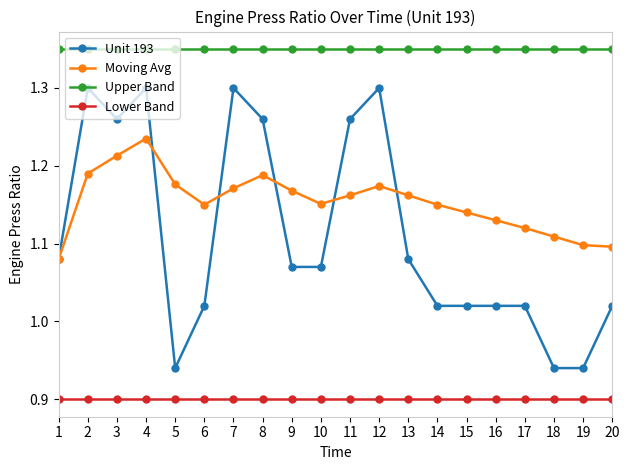

What are all the series names shown in the legend?

Unit 193, Moving Avg, Upper Band, Lower Band